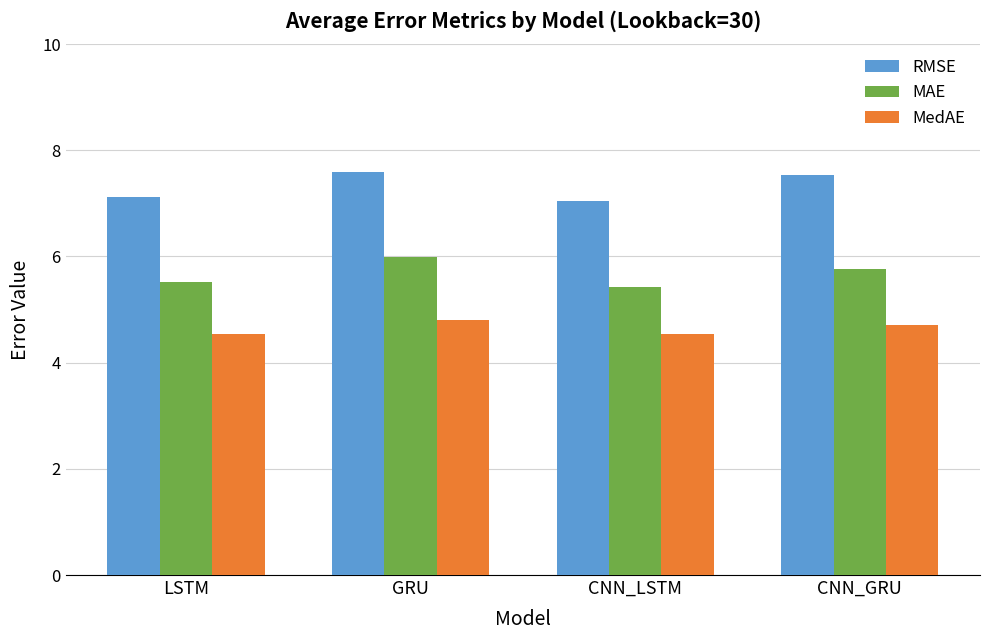

What is the difference between the maximum and minimum values in the MedAE series?

0.3